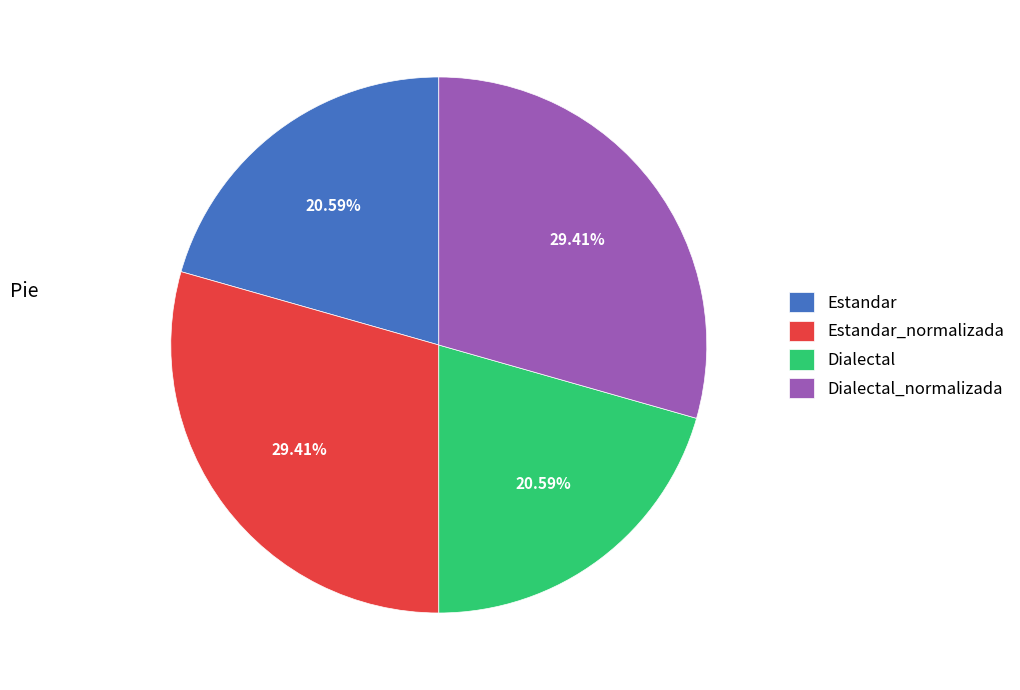

Approximately how many times larger is the value at Dialectal compared to Estandar?

1.0